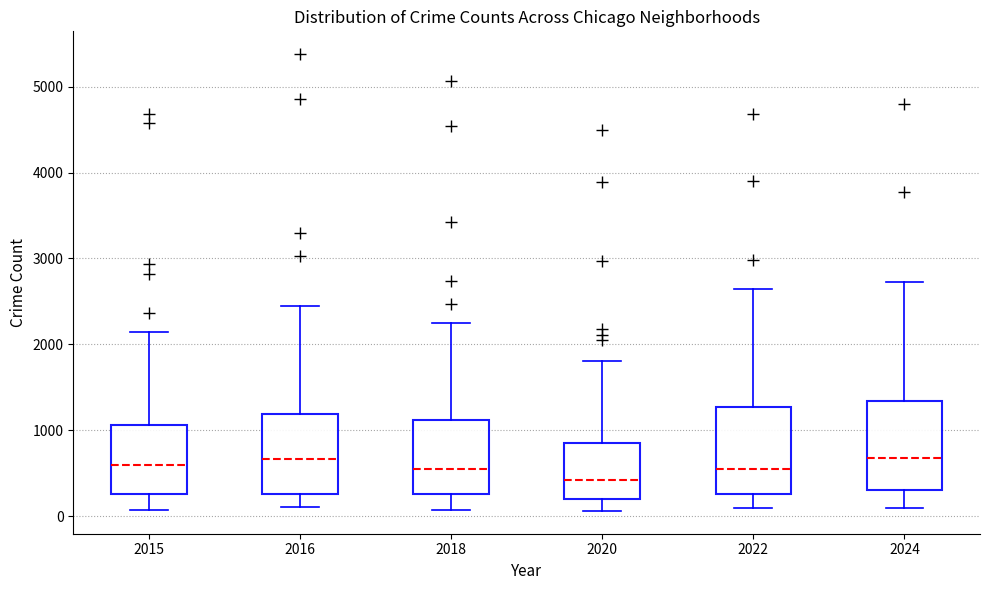

Which box has the lowest median line?

2020